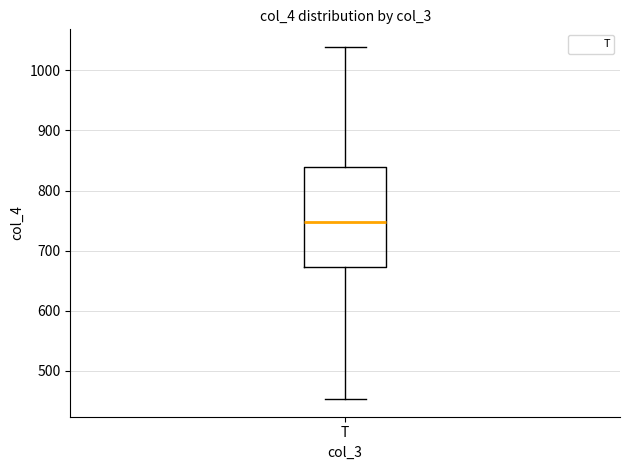

Read this box plot against the y-axis: the position of the median line, the range covered by the box, and the ends of both whiskers. The values are not printed on the chart, so give them approximately, as read against the axis.

median 750, box 670 to 840, whiskers 450 to 1040